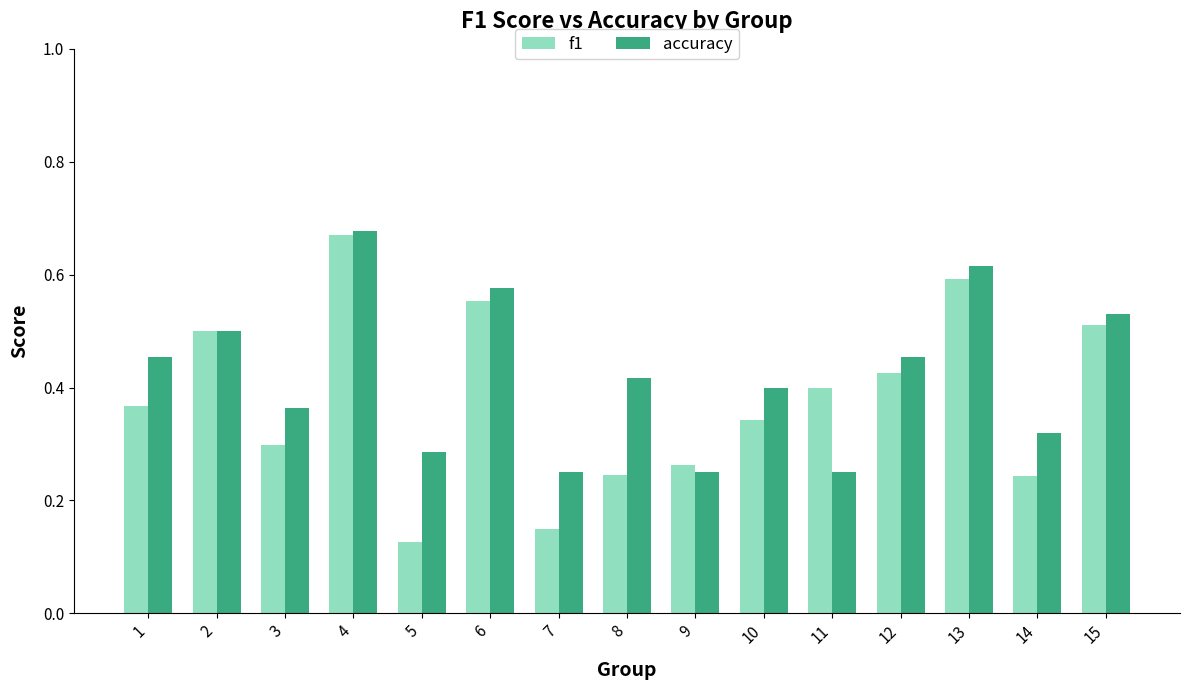

How many groups of bars are there?

15